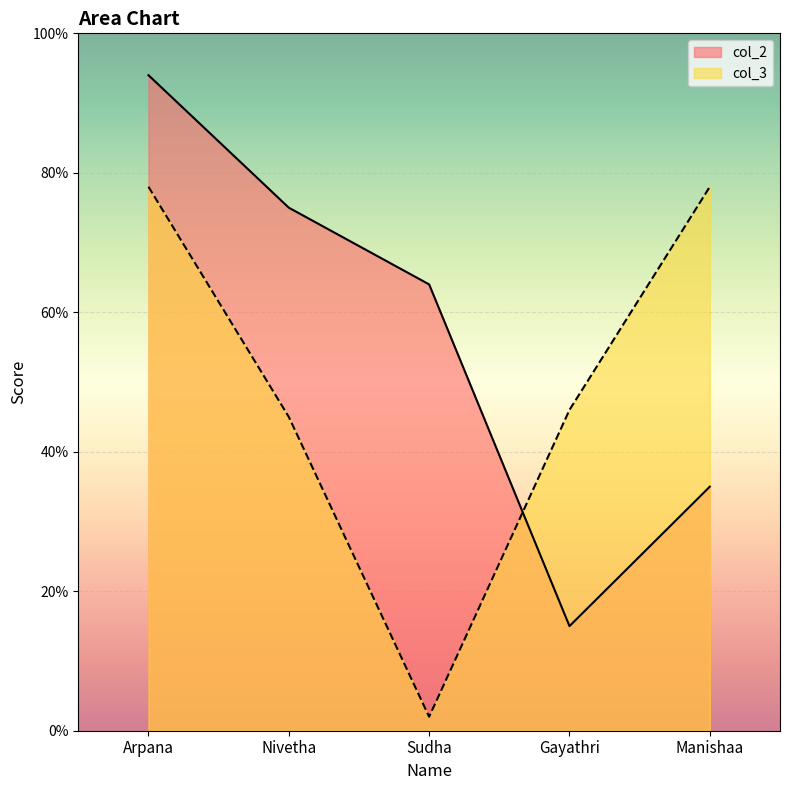

Count the col_2 values in the range 35 to 75.

3